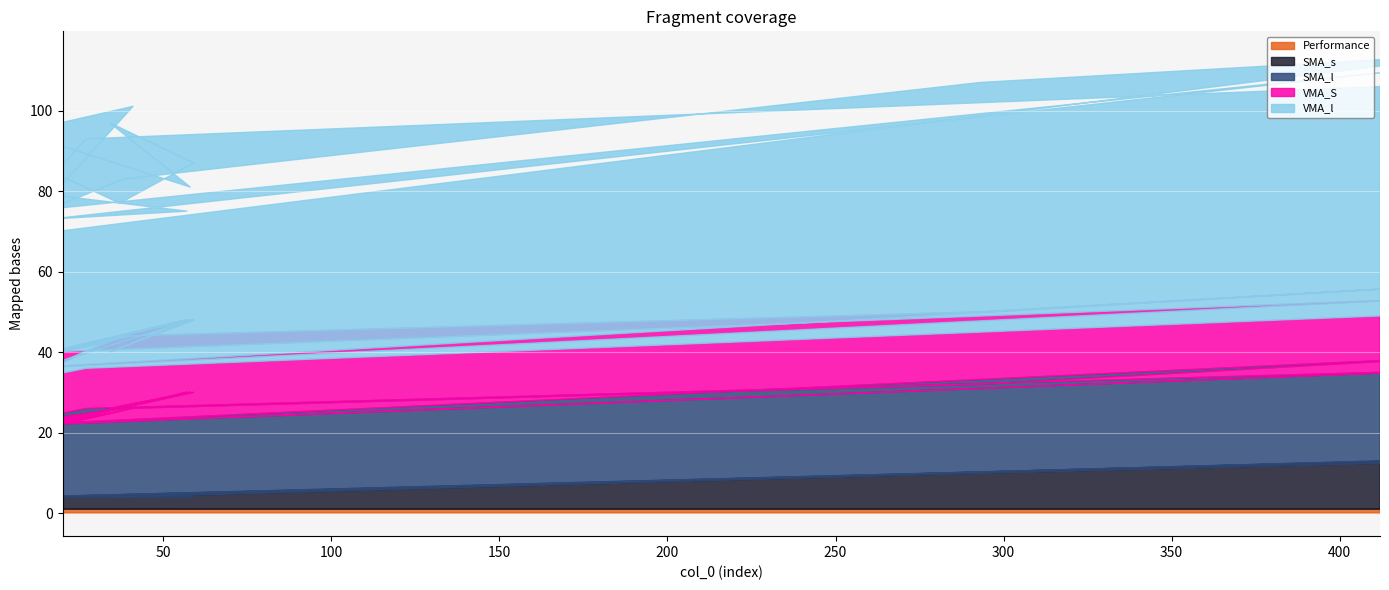

List the series in order of their peak value, highest first.

VMA_l, SMA_l, VMA_S, SMA_s, Performance